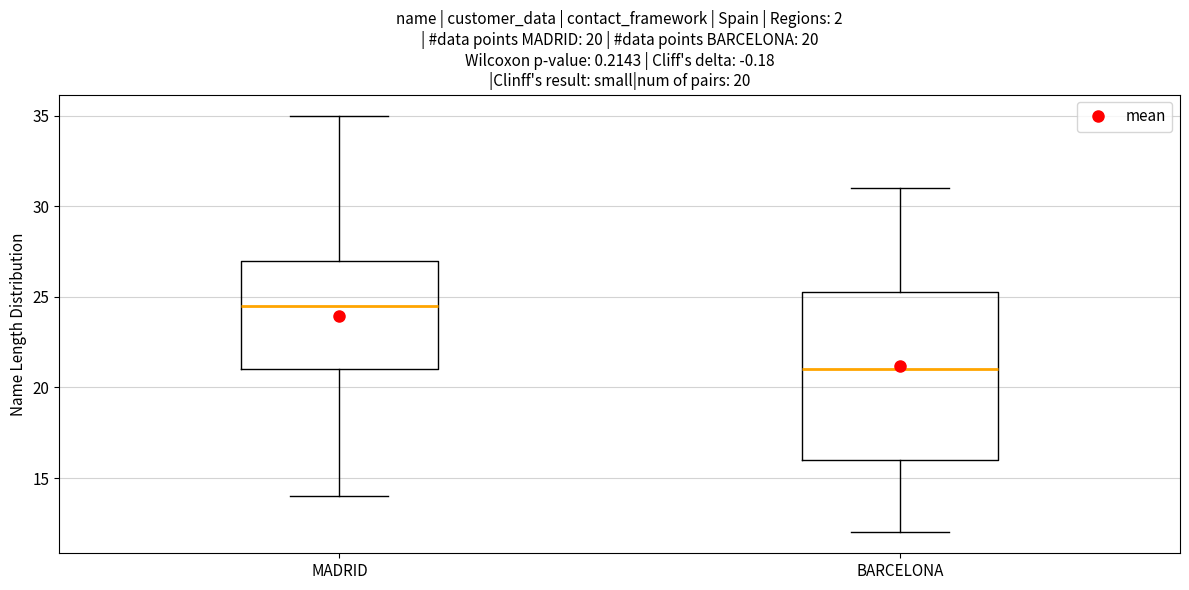

Which box's median line is the highest?

MADRID